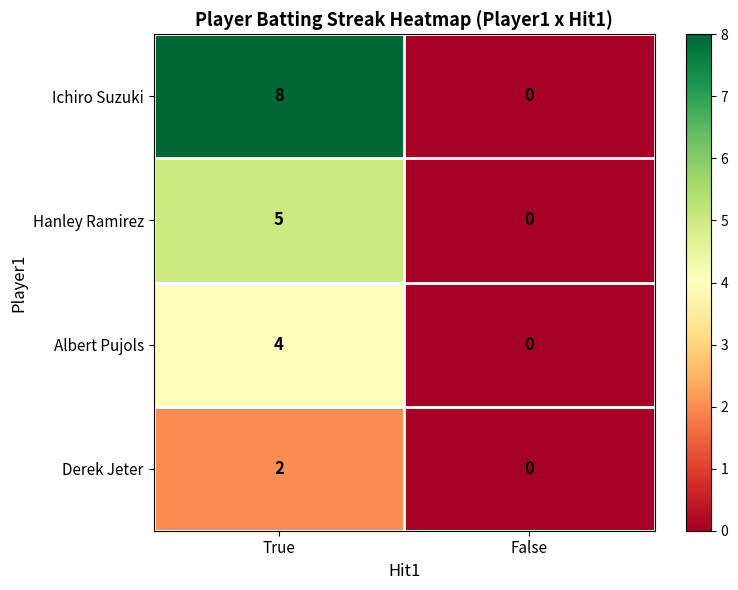

Between True and False, which series saw the biggest shift?

Ichiro Suzuki